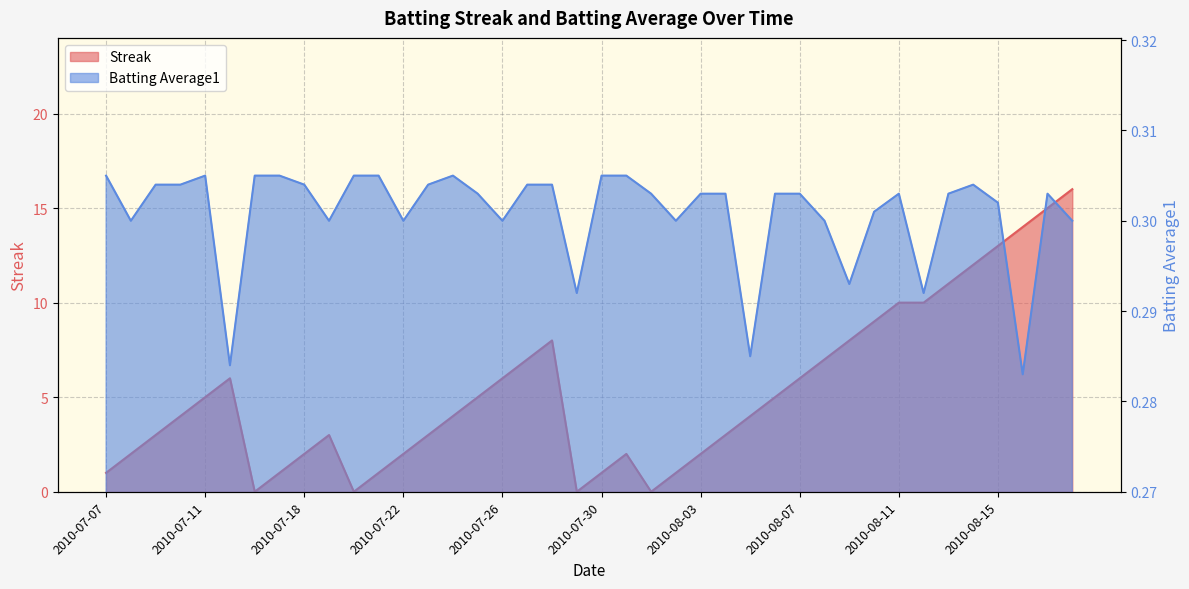

The Batting Average1 series shows 0.3 at 2010-08-14. True or false?

True